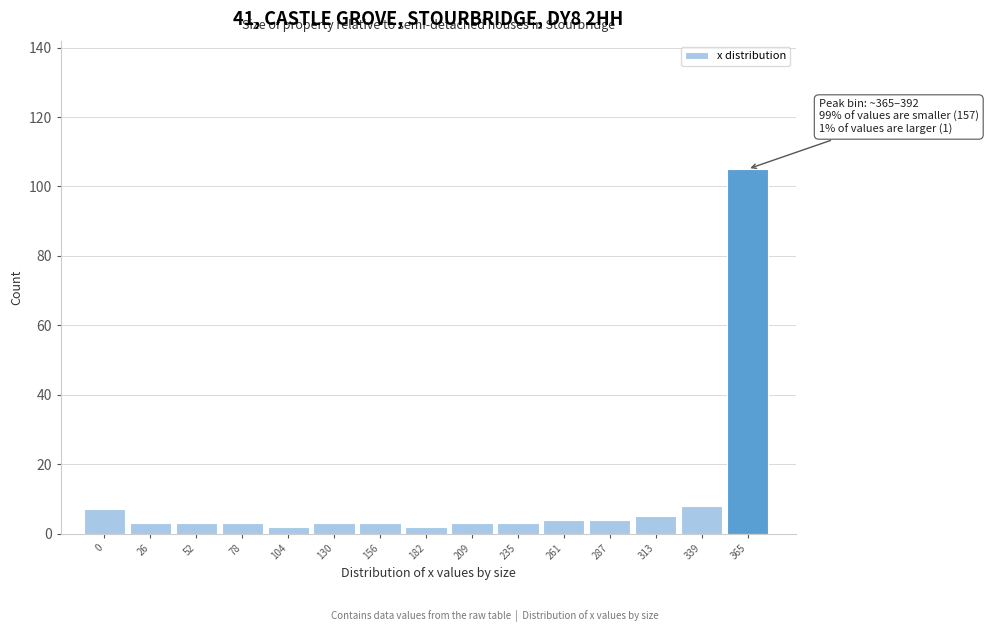

Reading right to left, what are all the values shown in this chart?

105	8	5	4	4	3	3	2	3	3	2	3	3	3	7